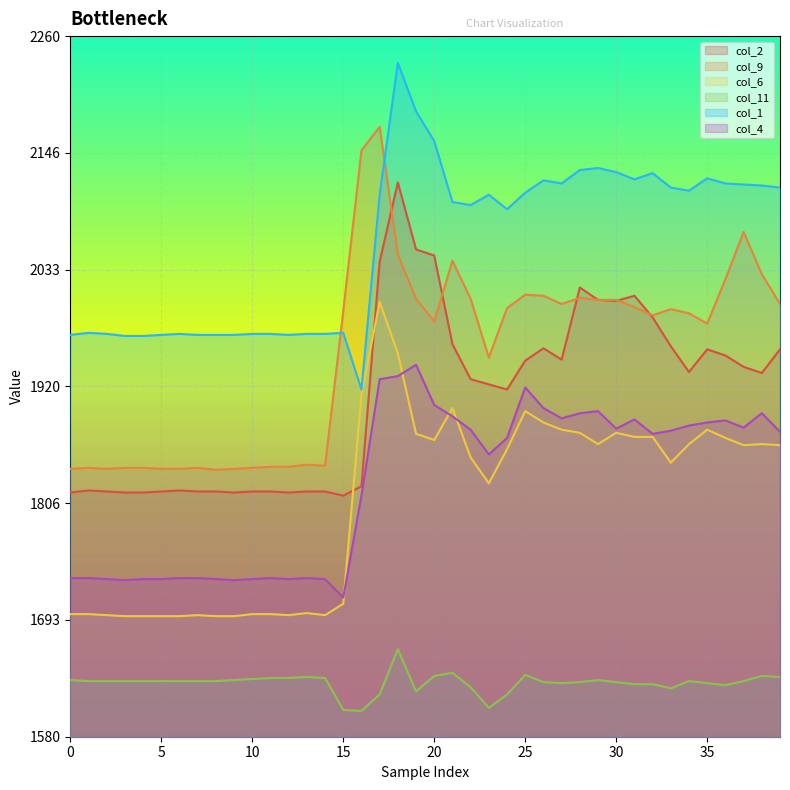

What is the smallest value displayed?

1605